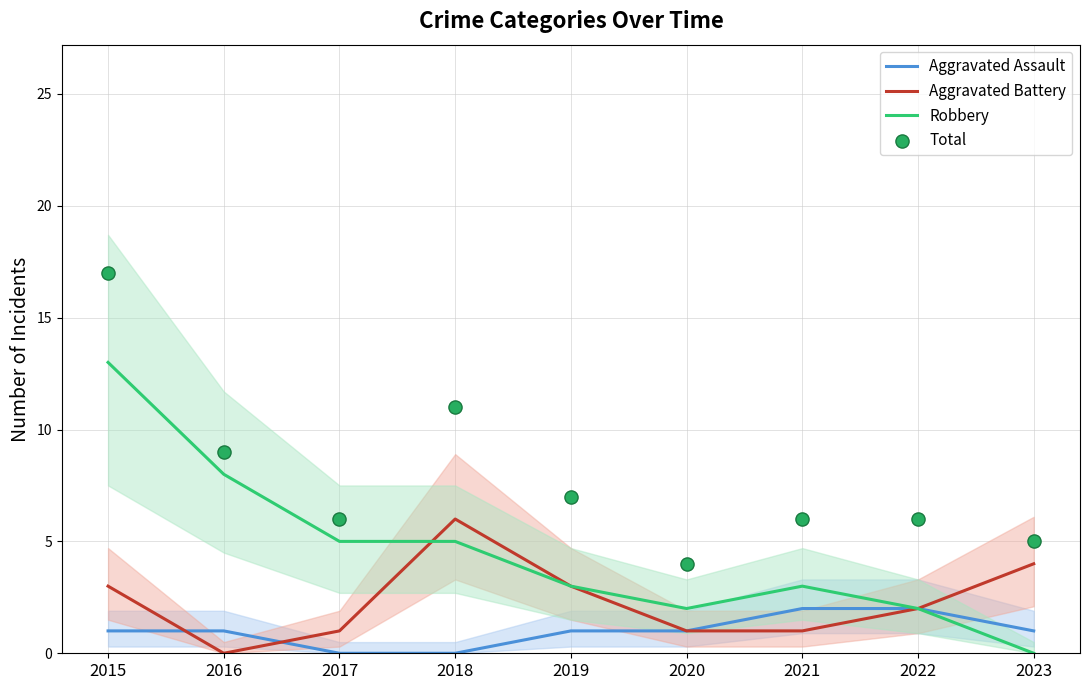

Is the value of Total at 2016 greater than the value of Aggravated Battery at 2021?

Yes